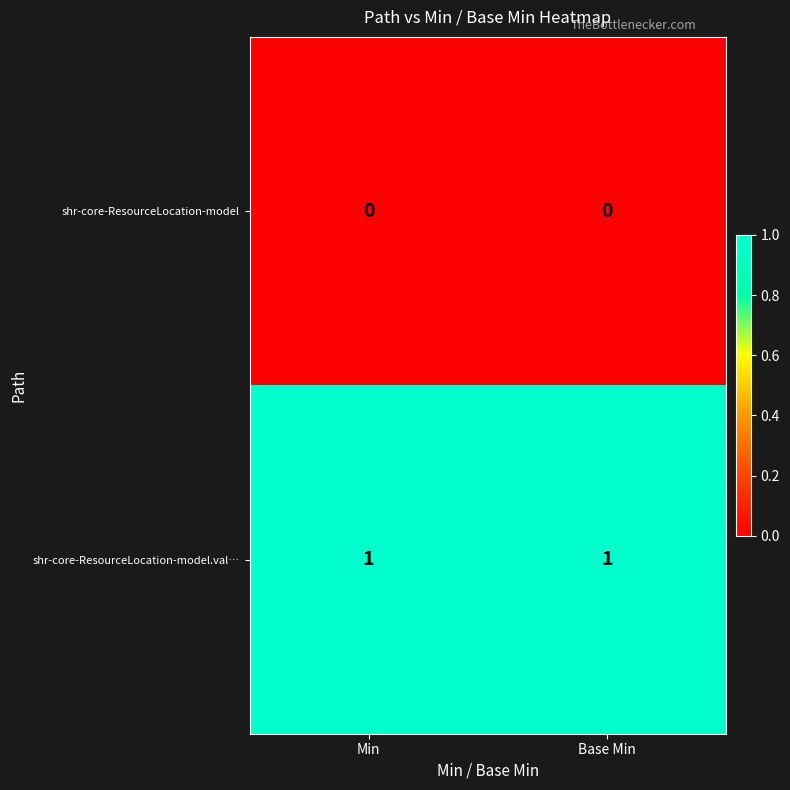

Rank the series by their average value, from highest to lowest.

shr-core-ResourceLocation-model.val…, shr-core-ResourceLocation-model